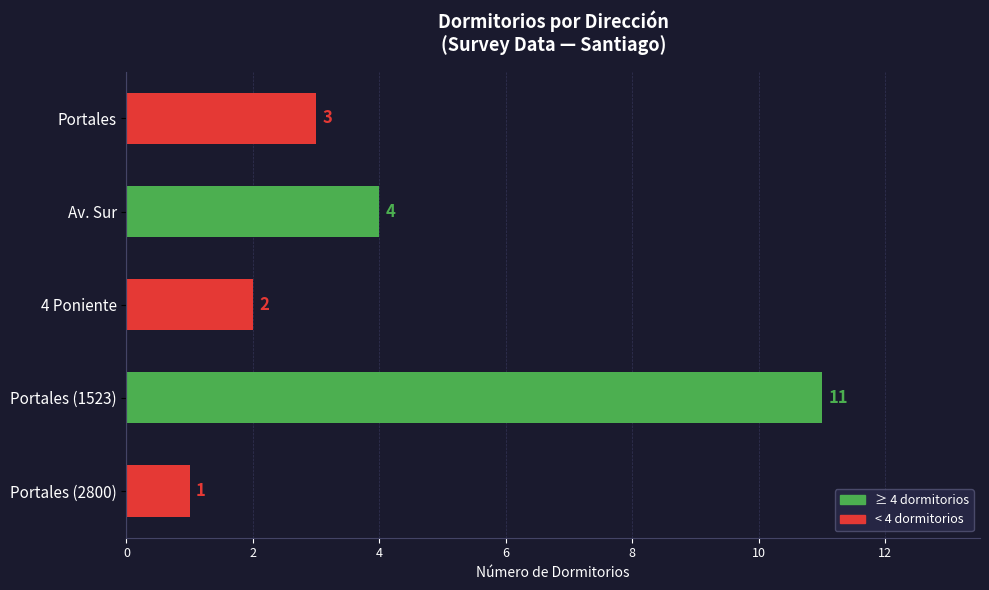

What is the label of the 2nd bar from the bottom?

Portales (1523)